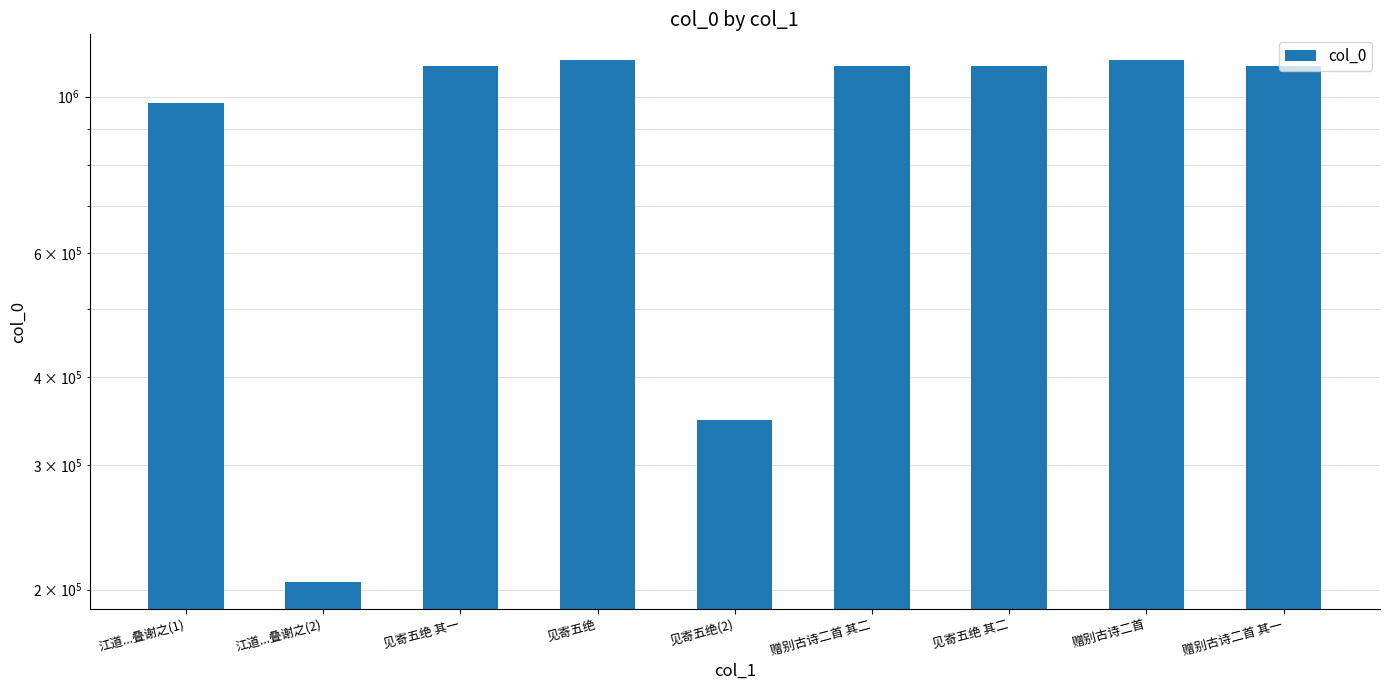

What is the change in value from 赠别古诗二首 to 赠别古诗二首 其一?

-21012